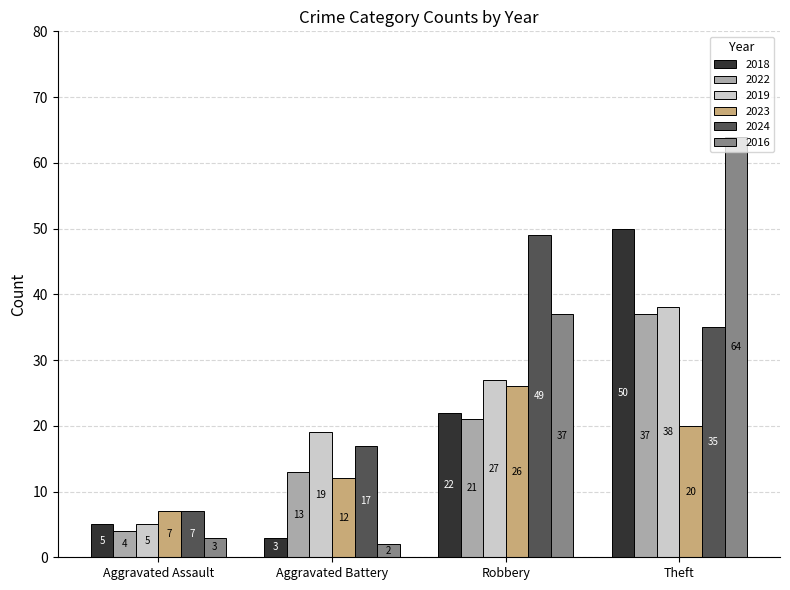

The 2019 series shows 6 at Aggravated Battery. True or false?

False